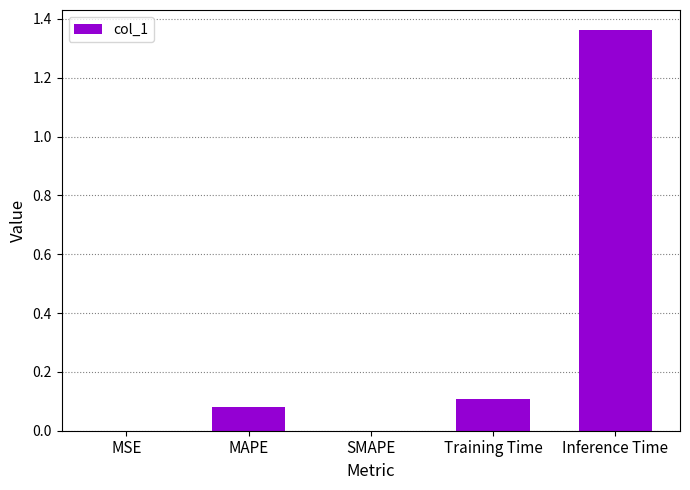

Between Inference Time and MSE, which is larger?

Inference Time